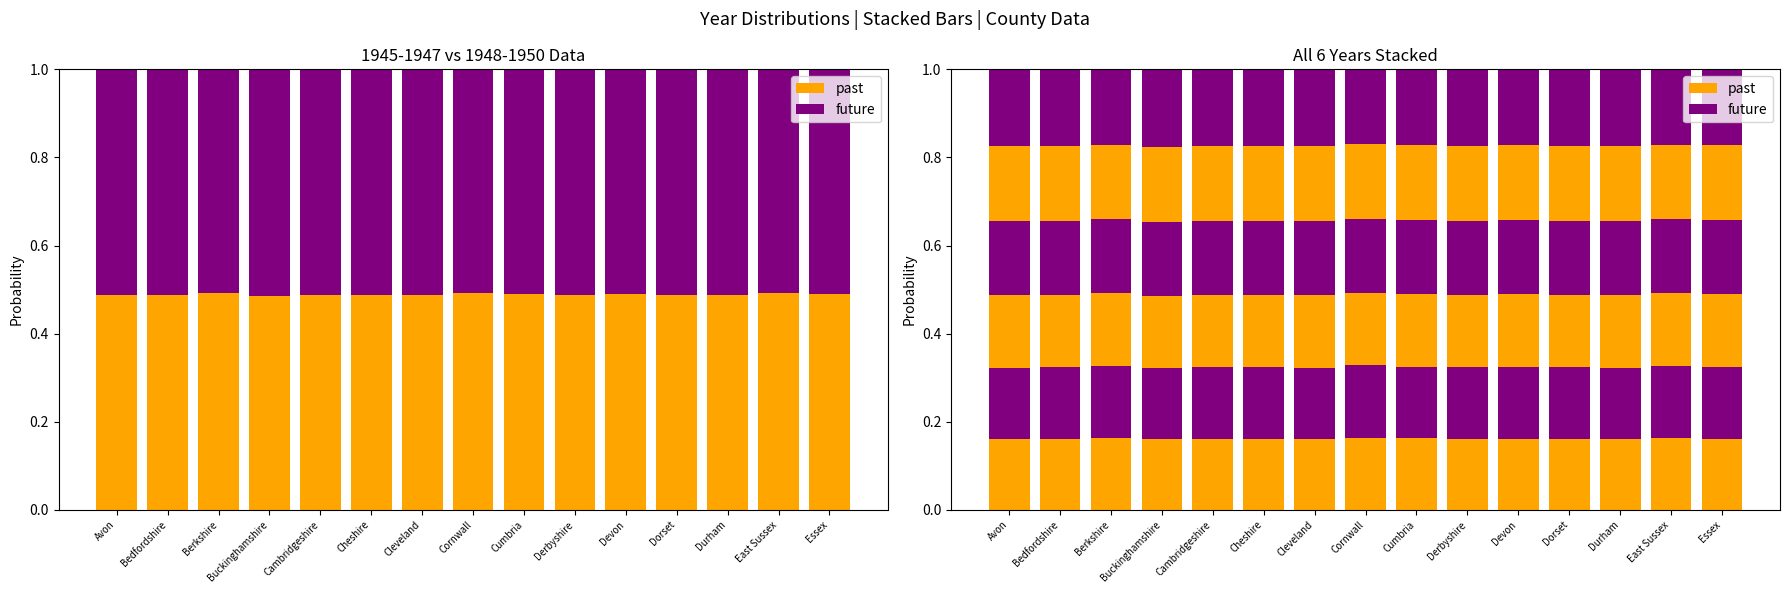

Rank the series by their maximum value, from highest to lowest.

future, past